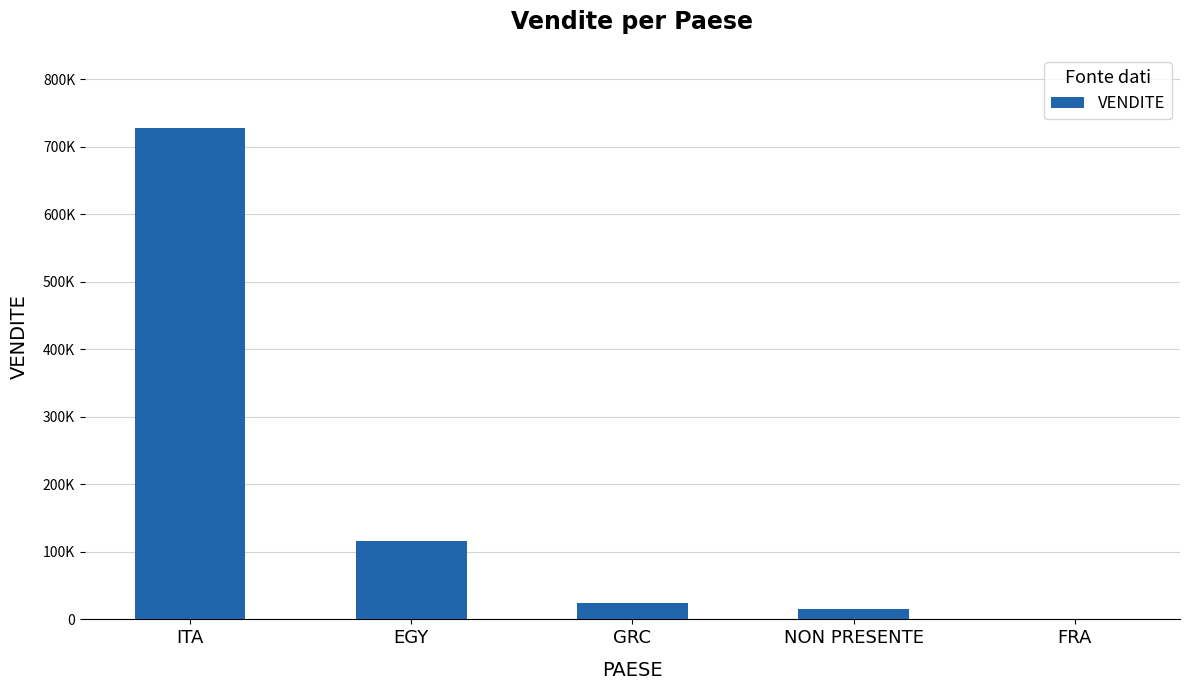

Reading left to right, list all the values displayed in this chart.

ITA=728246	EGY=116730	GRC=24890	NON PRESENTE=15480	FRA=670